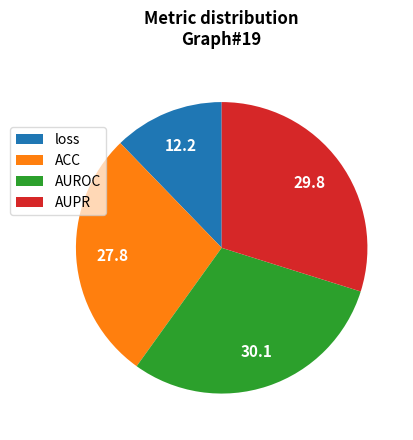

The loss slice represents 12% of the pie. True or false?

True